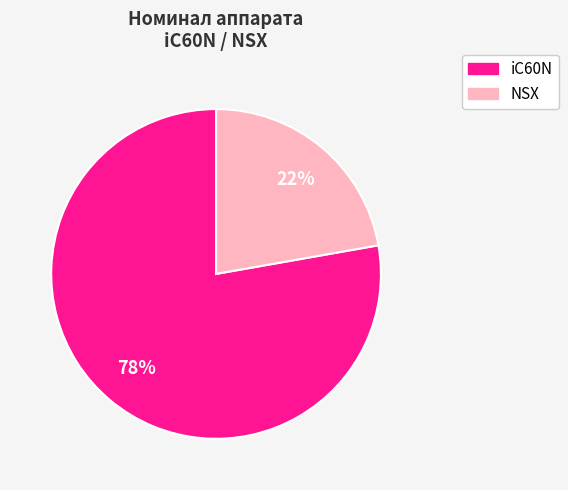

Does any single category account for the majority?

Yes